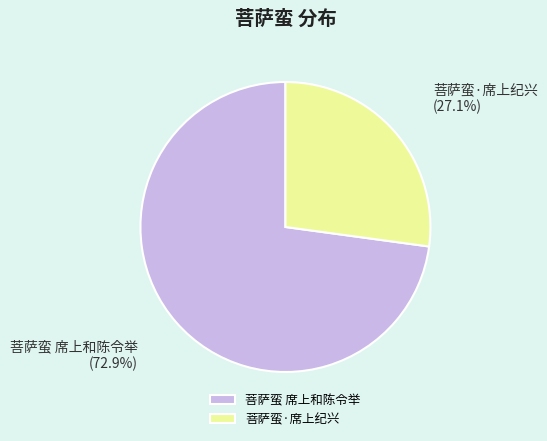

Approximately how many times larger is the value at 菩萨蛮·席上纪兴 compared to 菩萨蛮 席上和陈令举?

0.4